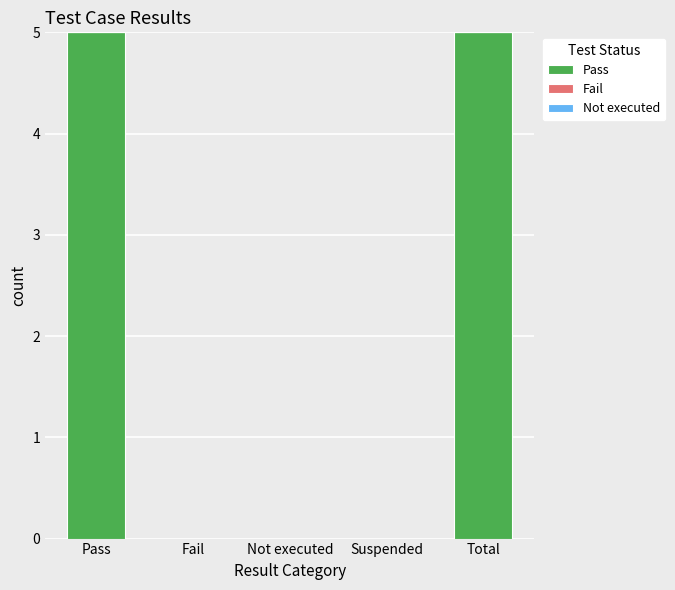

Which has a higher value, Fail or Total?

Total